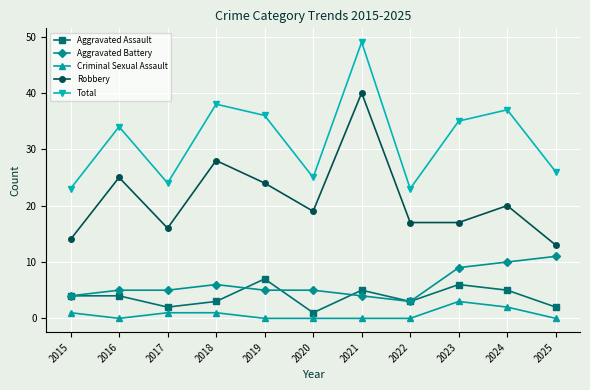

At which category is the sum across all series the highest?

2021